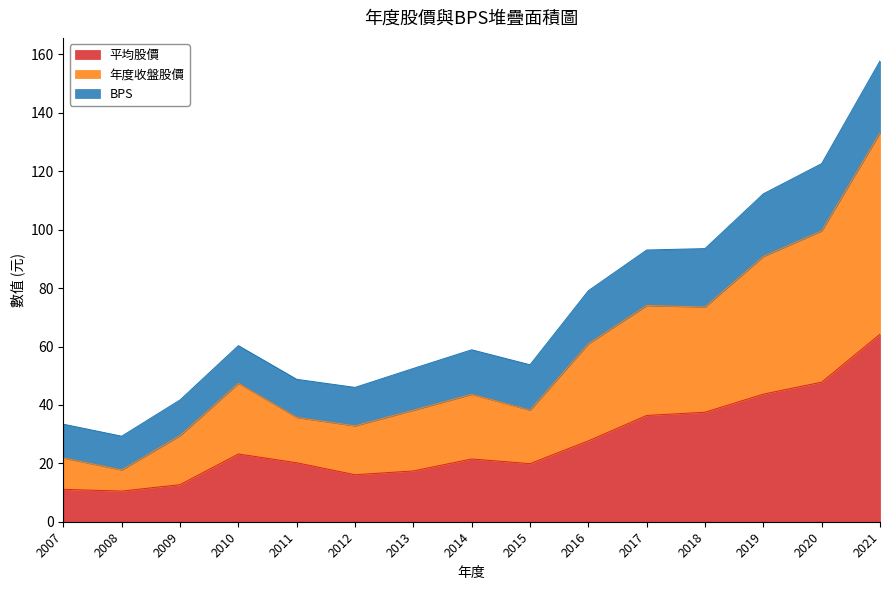

How many lines are shown in the chart?

3